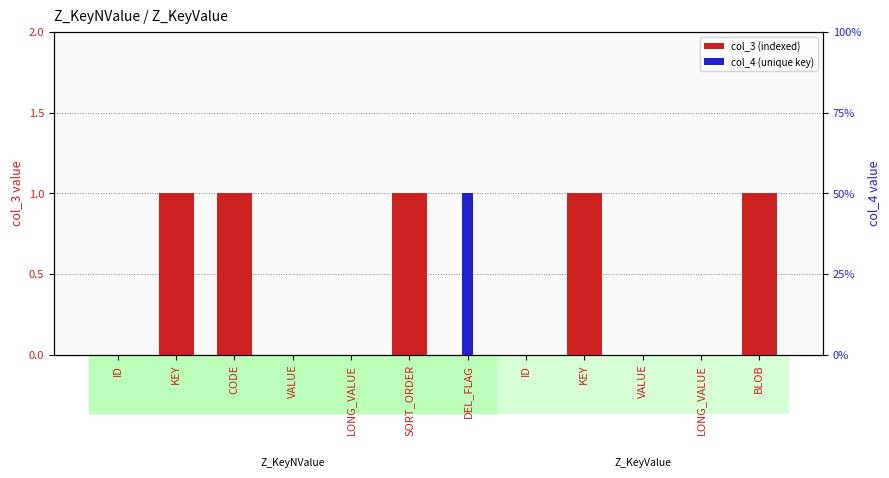

Where is col_4 (unique key) nearest to the value 0?

ID